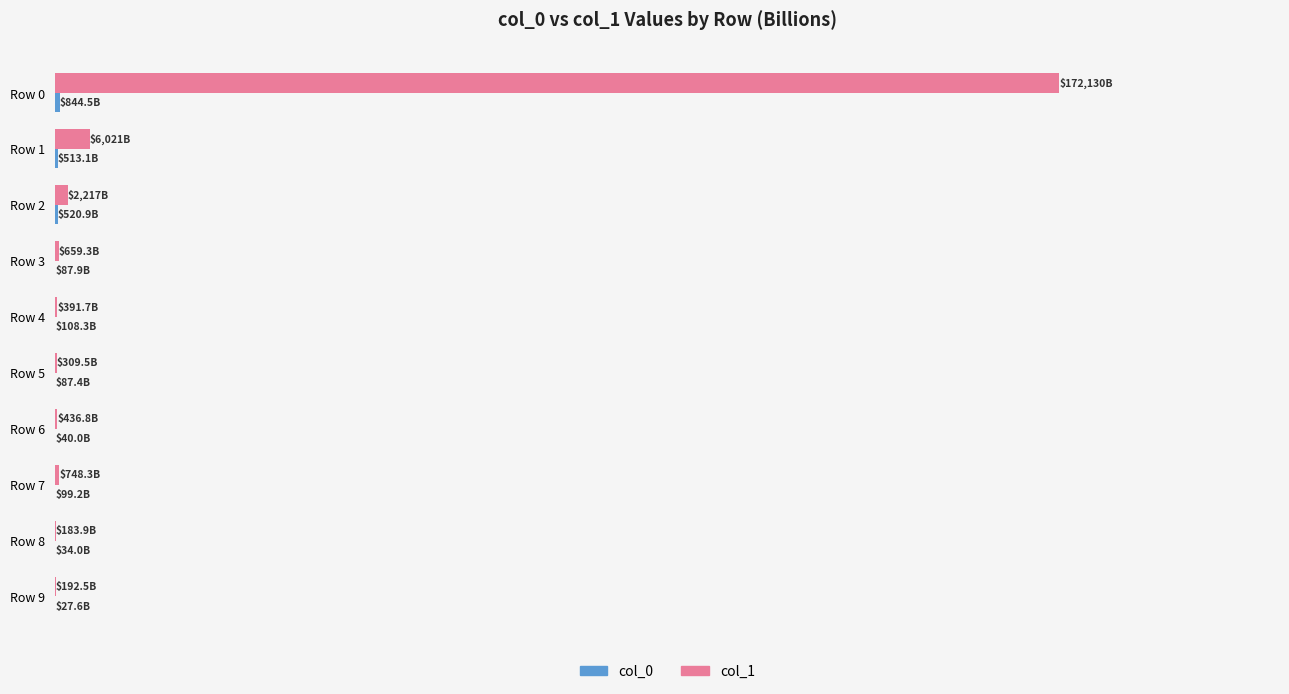

What is the smallest value displayed?

27.6